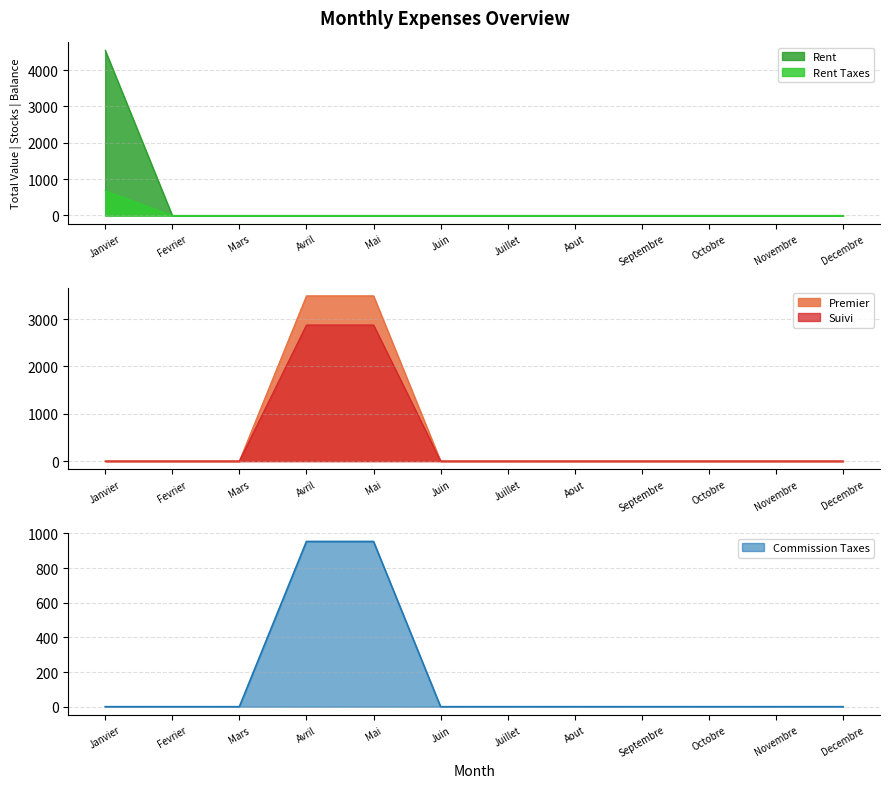

Between Fevrier and Novembre, which series saw the biggest shift?

Rent